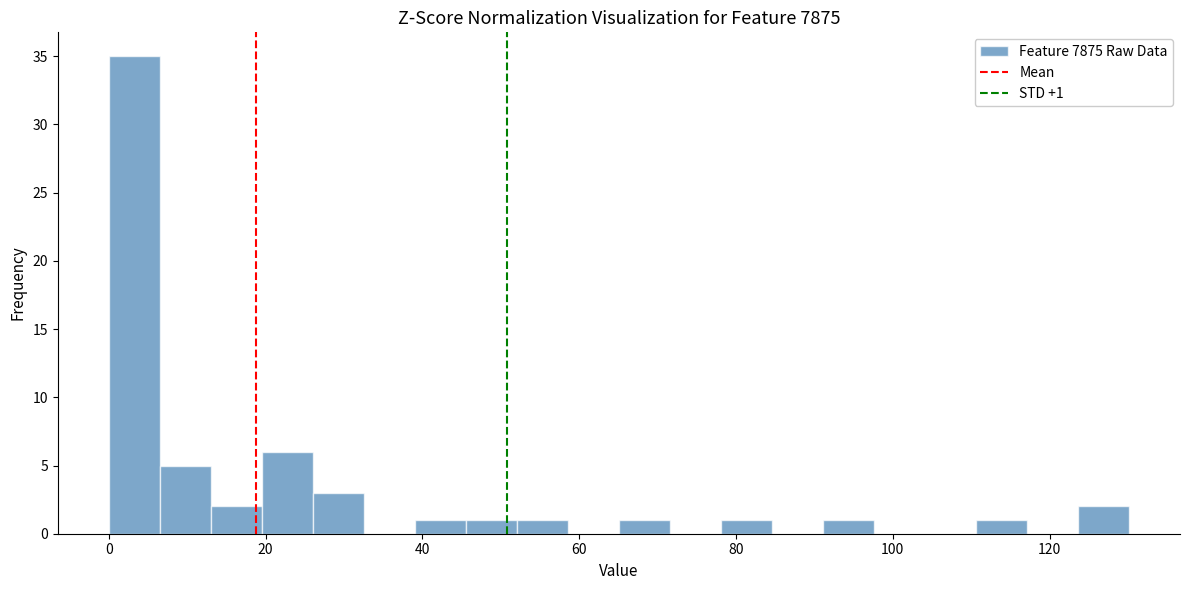

Around what value on the x-axis is the tallest bar? Give the approximate position of its centre, as read against the axis.

4